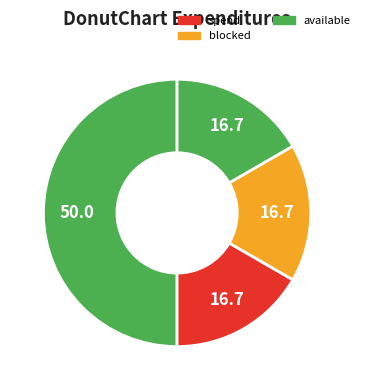

How many segments does this pie chart have?

4